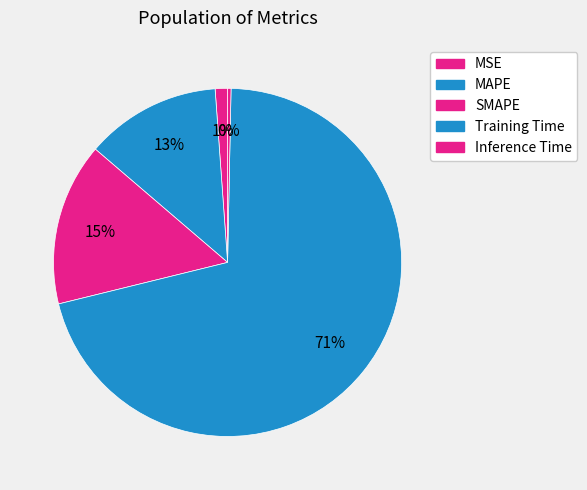

What is the smallest slice in the pie chart?

Inference Time